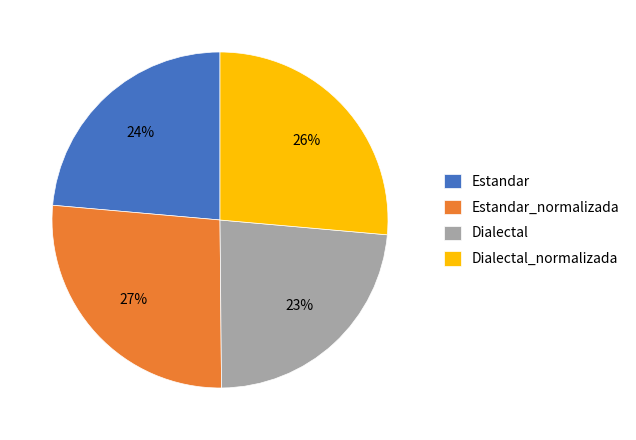

Is there any slice that represents more than half of the pie?

No